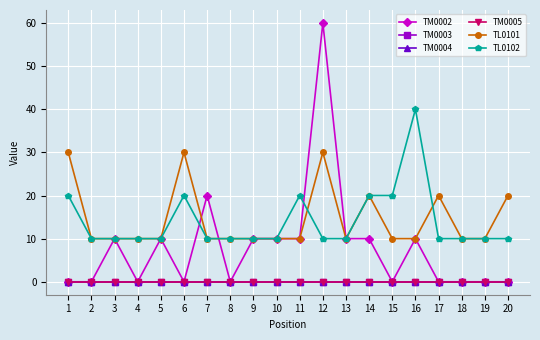

True or false: TL0101 and TM0004 cross at least once.

False